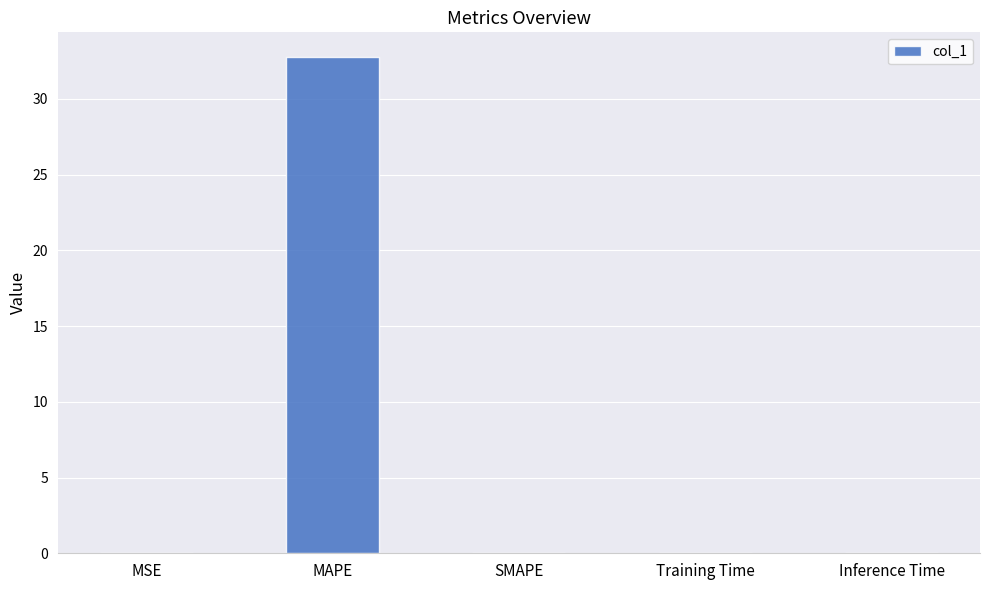

What is the greatest value displayed?

32.8